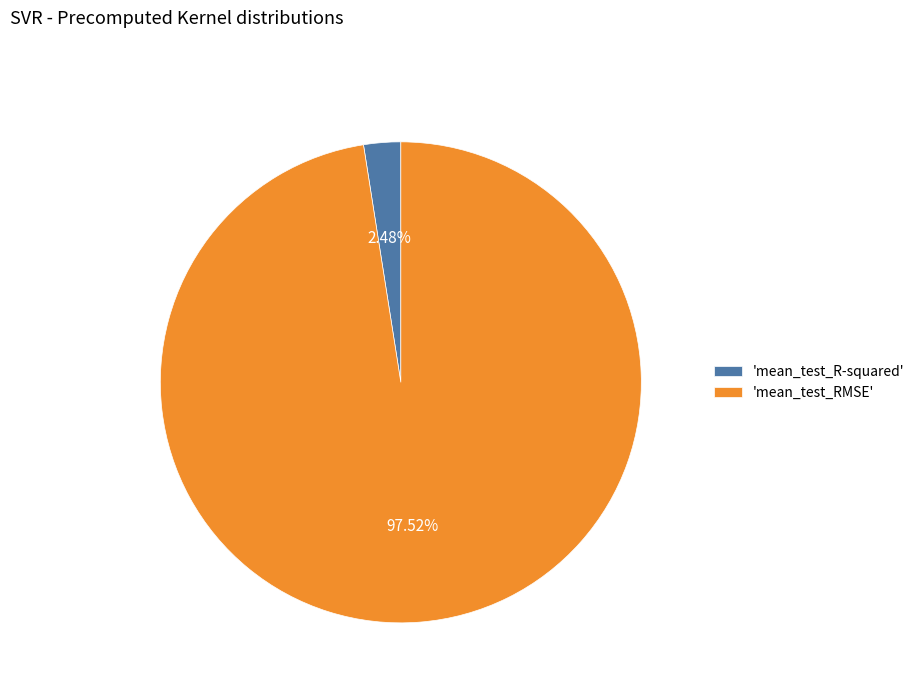

Which category has the biggest portion of the pie?

'mean_test_RMSE'